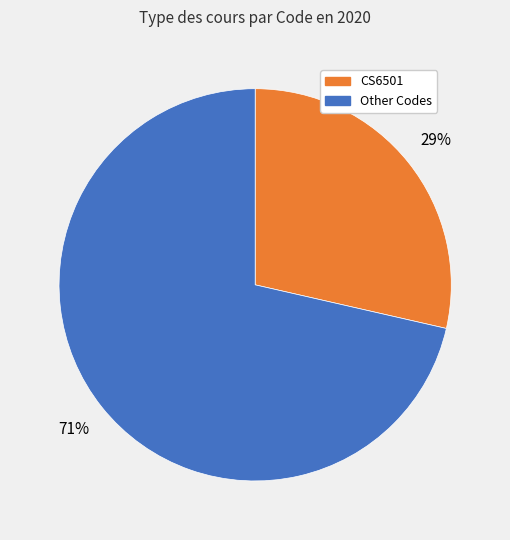

To the nearest percent, what is the average slice percentage?

50%